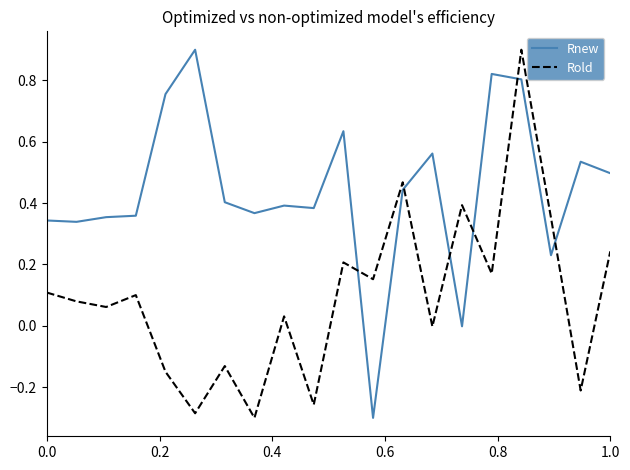

Rank the series by their average value, from highest to lowest.

Rnew, Rold